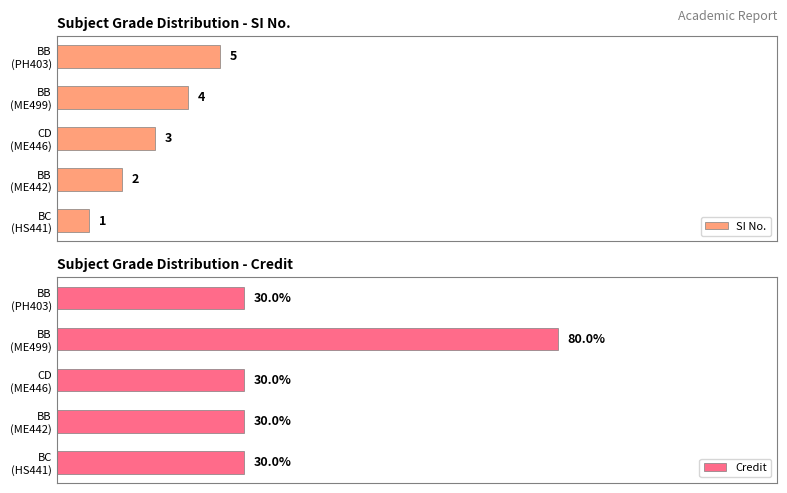

How many SI No. values are between 2 and 4?

3